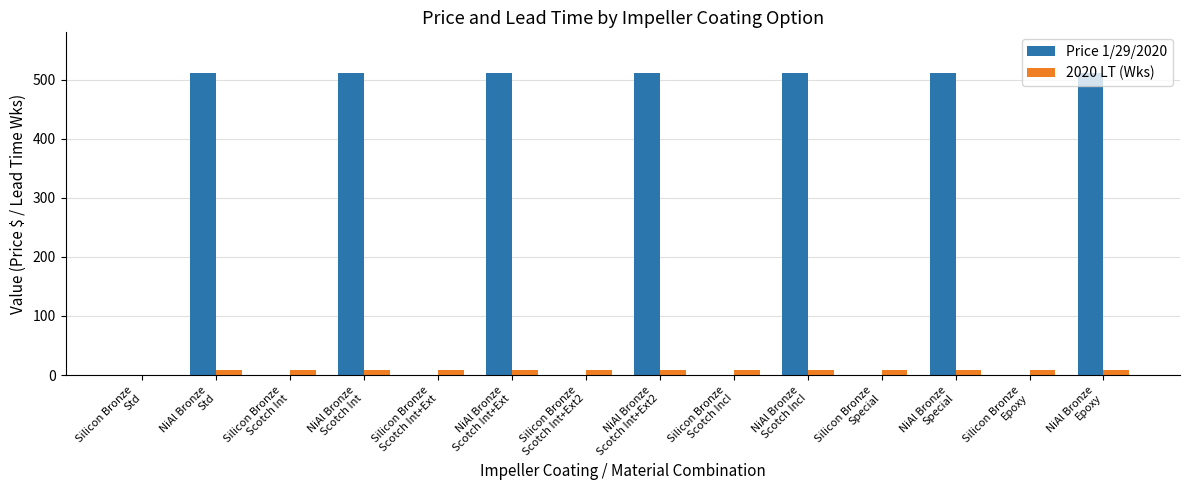

What are all the series names shown in the legend?

Price 1/29/2020, 2020 LT (Wks)